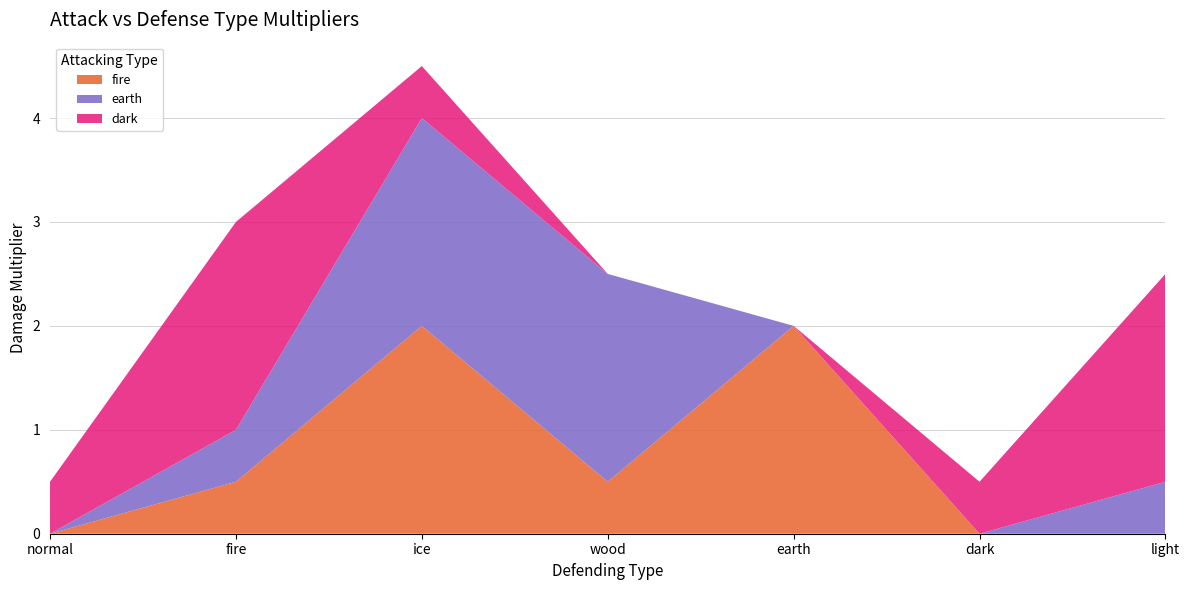

Reading left to right, extract all data points from this chart.

fire: normal=0.0	fire=0.5	ice=2.0	wood=0.5	earth=2.0	dark=0.0	light=0.0
earth: normal=0.0	fire=0.5	ice=2.0	wood=2.0	earth=0.0	dark=0.0	light=0.5
dark: normal=0.5	fire=2.0	ice=0.5	wood=0.0	earth=0.0	dark=0.5	light=2.0